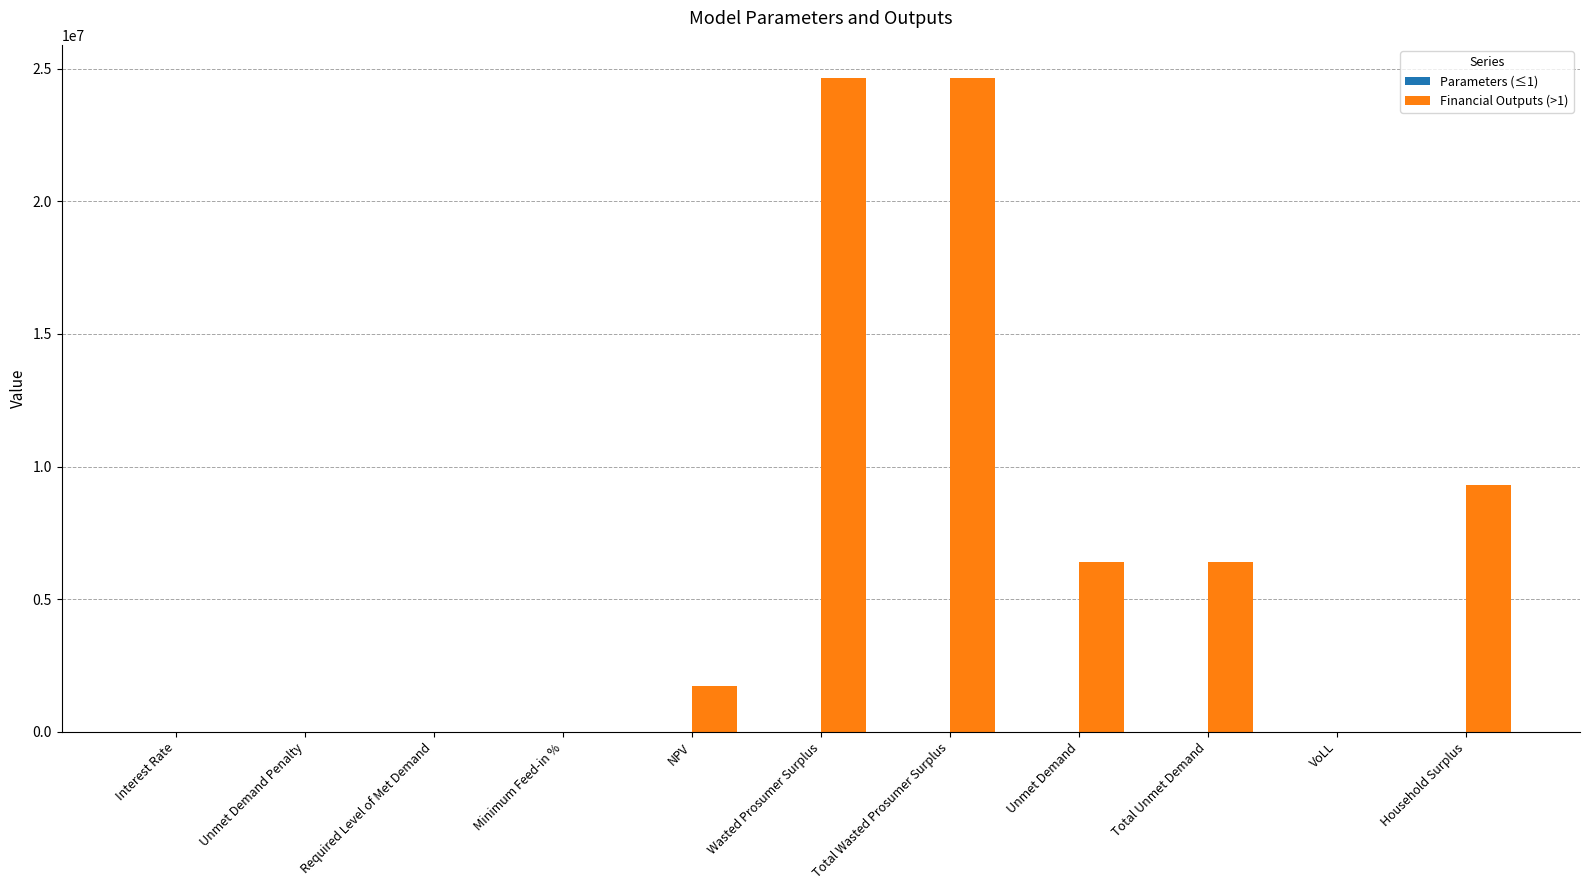

Between Unmet Demand Penalty and Total Unmet Demand, which series saw the biggest shift?

Financial Outputs (>1)